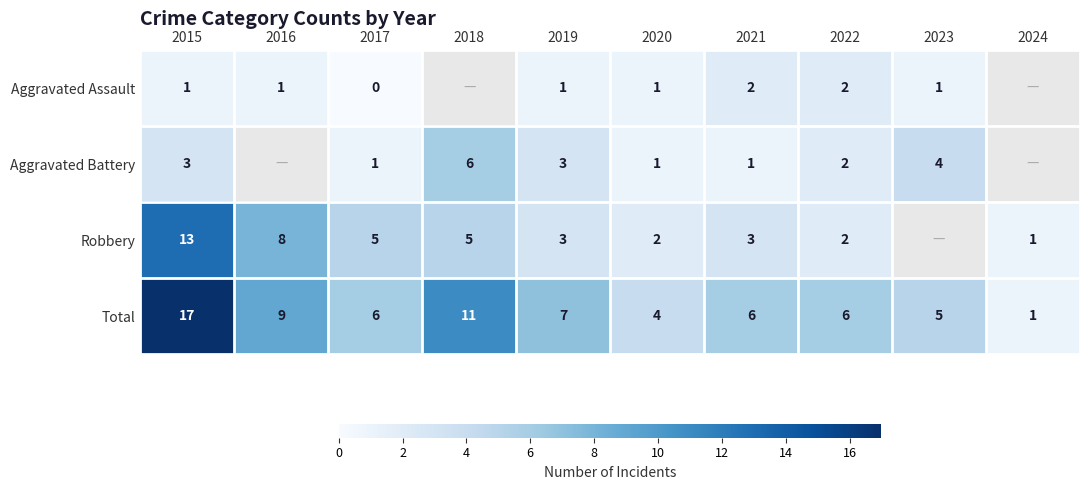

At which category is the sum across all series the highest?

2015